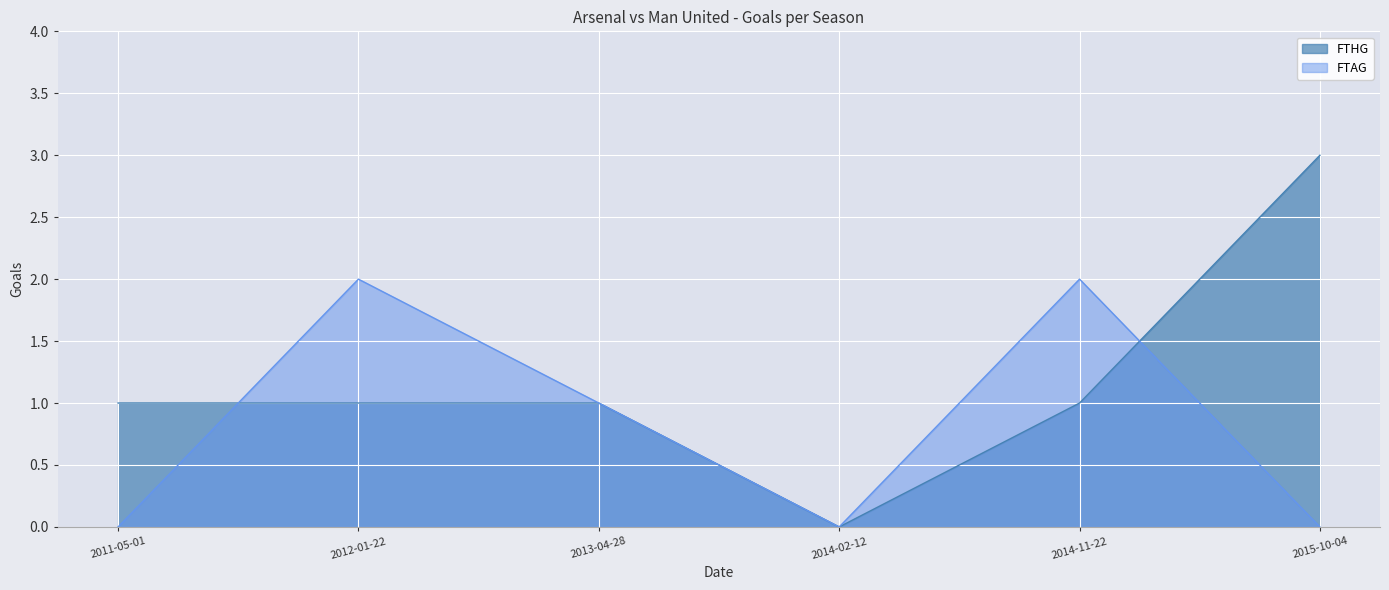

Rank the series by their average value, from highest to lowest.

FTHG, FTAG